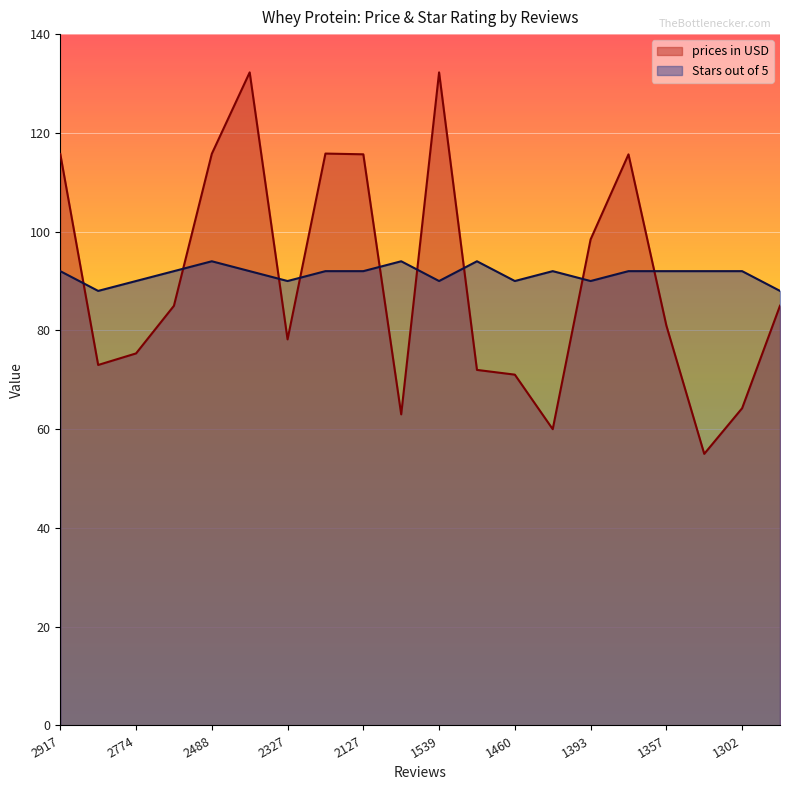

What is the total value across all series at 1337?

147.0